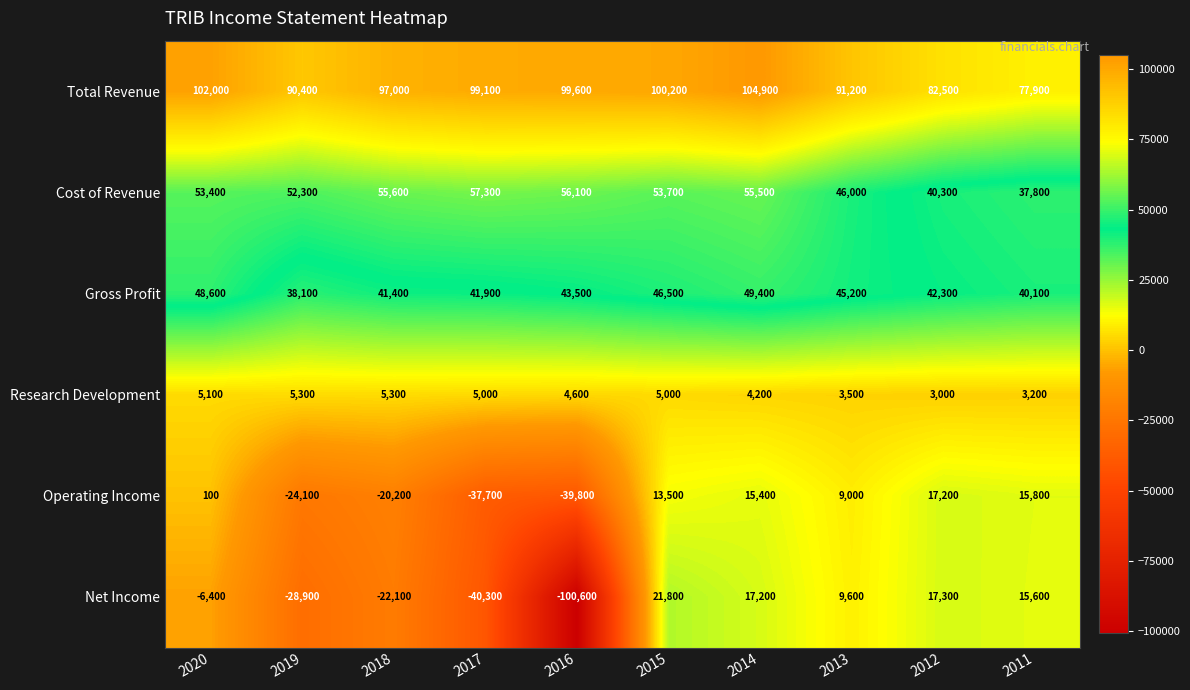

At which category does the chart reach its peak across all series?

2014